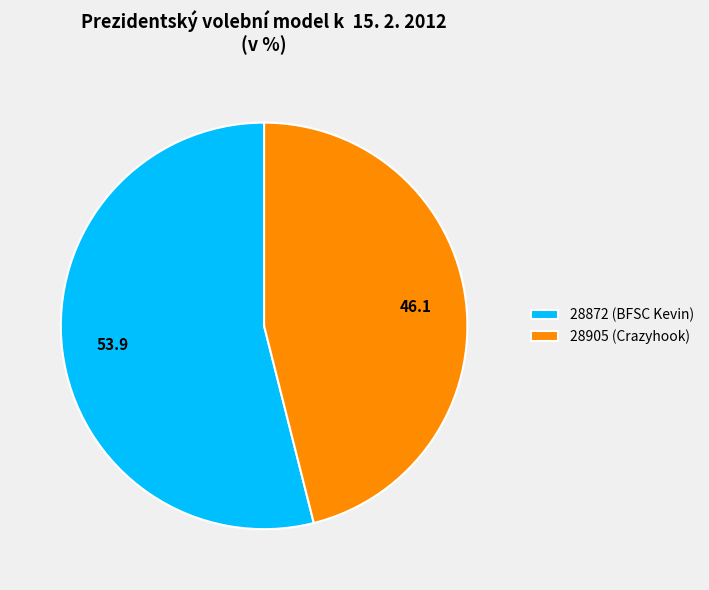

Between 28872 (BFSC Kevin) and 28905 (Crazyhook), which is larger?

28872 (BFSC Kevin)